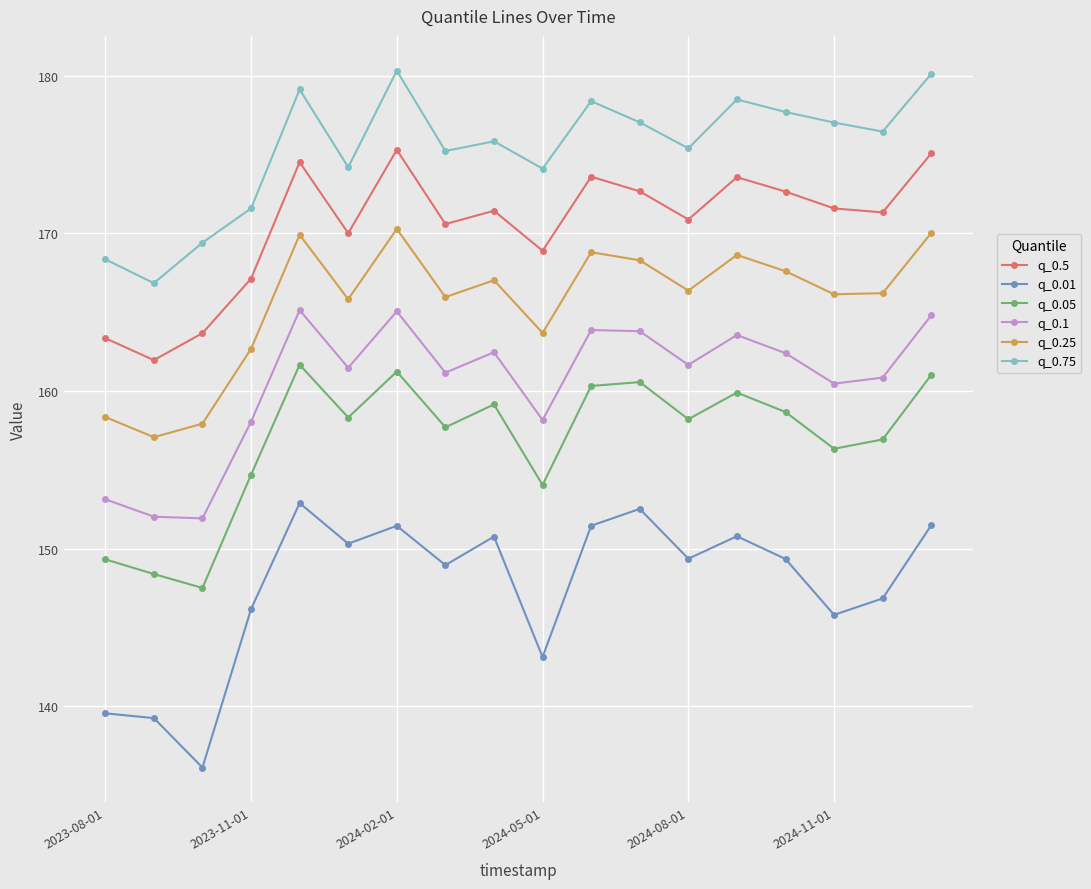

Which series has the largest total across all categories?

q_0.75